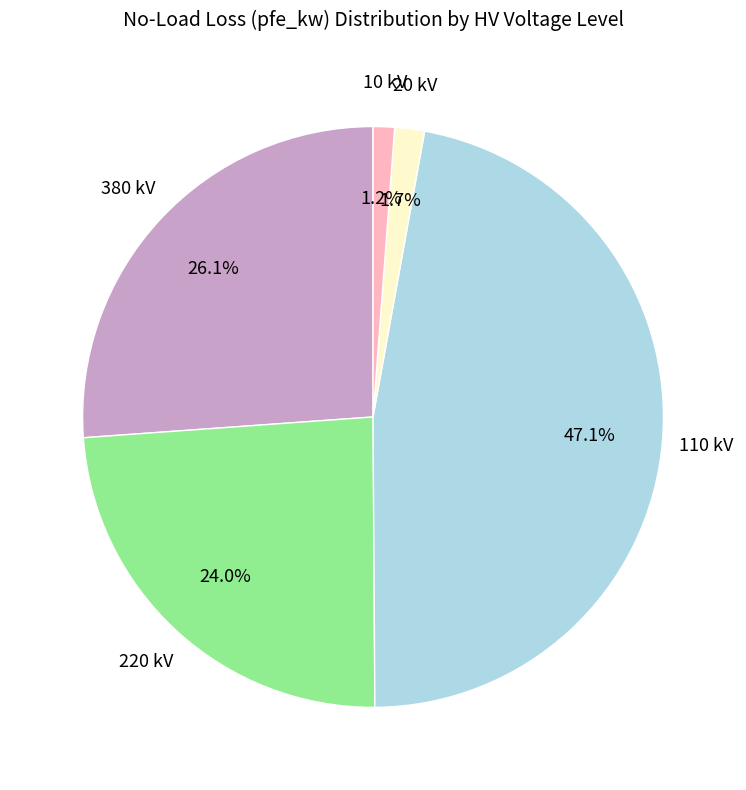

Does any single category account for the majority?

No